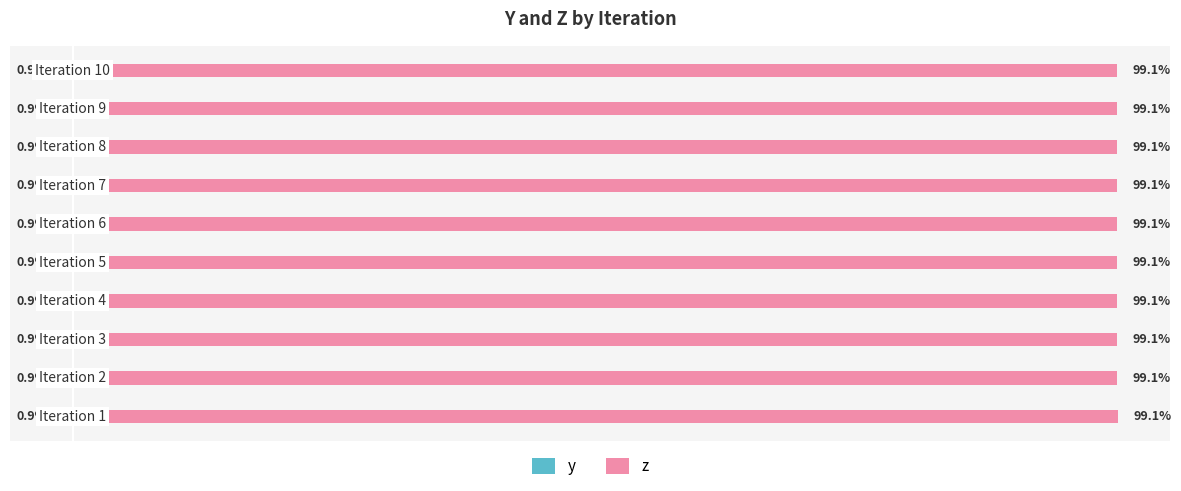

Reading right to left, what are all the values shown in this chart?

y: -0.9	-0.9	-0.9	-0.9	-0.9	-0.9	-0.9	-0.9	-0.9	-0.9
z: 99.1	99.1	99.1	99.1	99.1	99.1	99.1	99.1	99.1	99.1